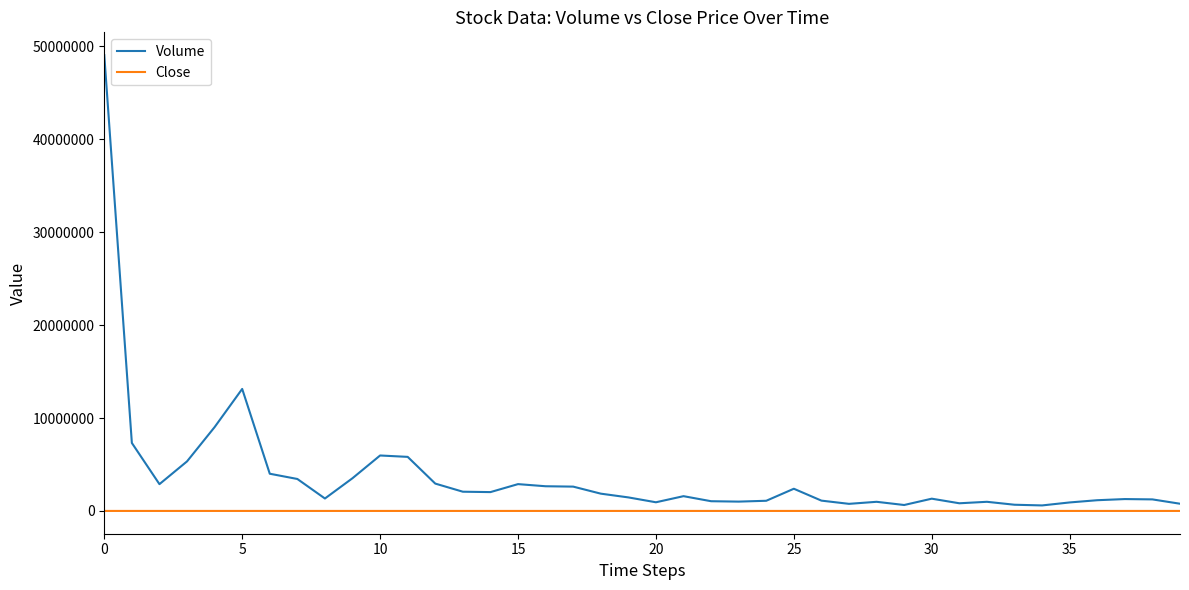

Which series has the largest total across all categories?

Volume